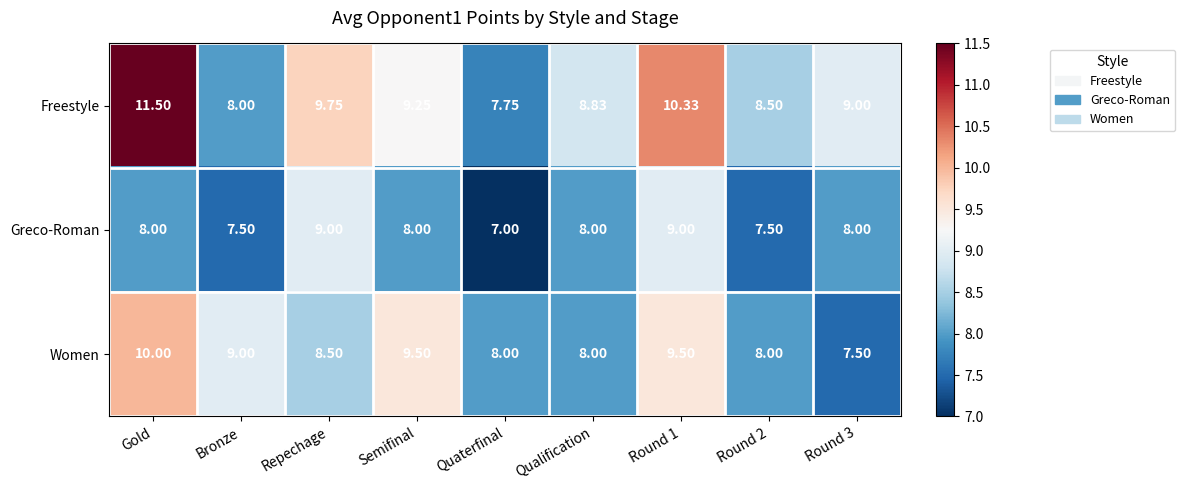

Which series has the largest range (max minus min)?

Freestyle